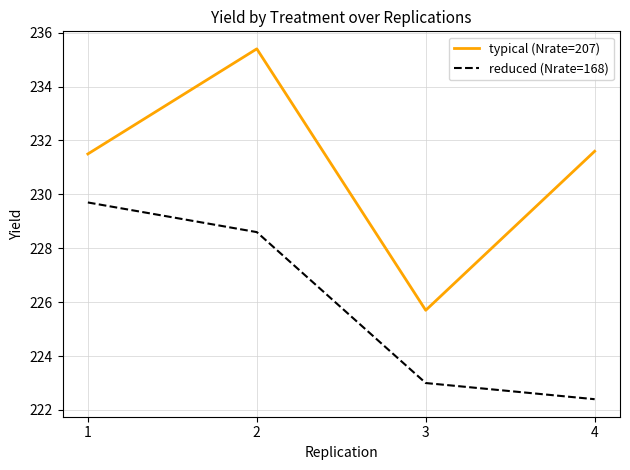

Count the number of data series in this chart.

2